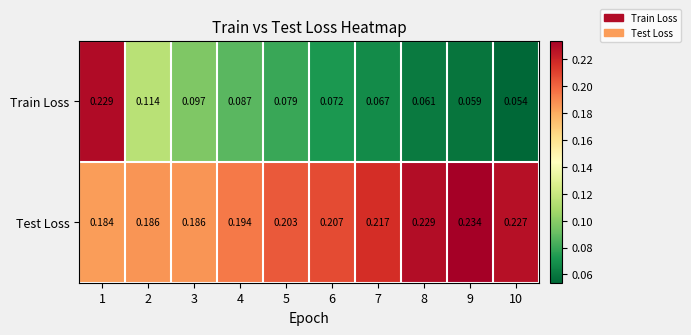

Which series changed the most between 1 and 6?

Train Loss